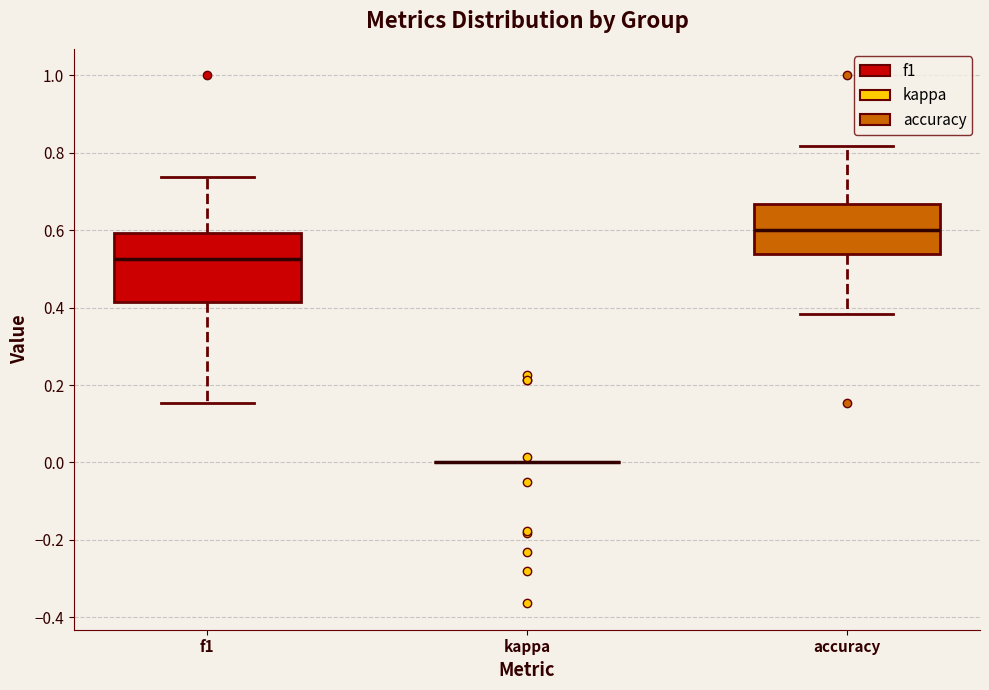

Reading left to right, transcribe this box plot: for each box, give where its median line is, the range the box spans, and where its two whiskers end, as read against the y-axis. The values are not printed on the chart, so give them approximately, as read against the axis.

f1: median 0.52, box 0.42 to 0.60, whiskers 0.16 to 0.74
kappa: box collapsed to a line at 0.00, whiskers 0.00 to 0.00
accuracy: median 0.60, box 0.54 to 0.66, whiskers 0.38 to 0.82